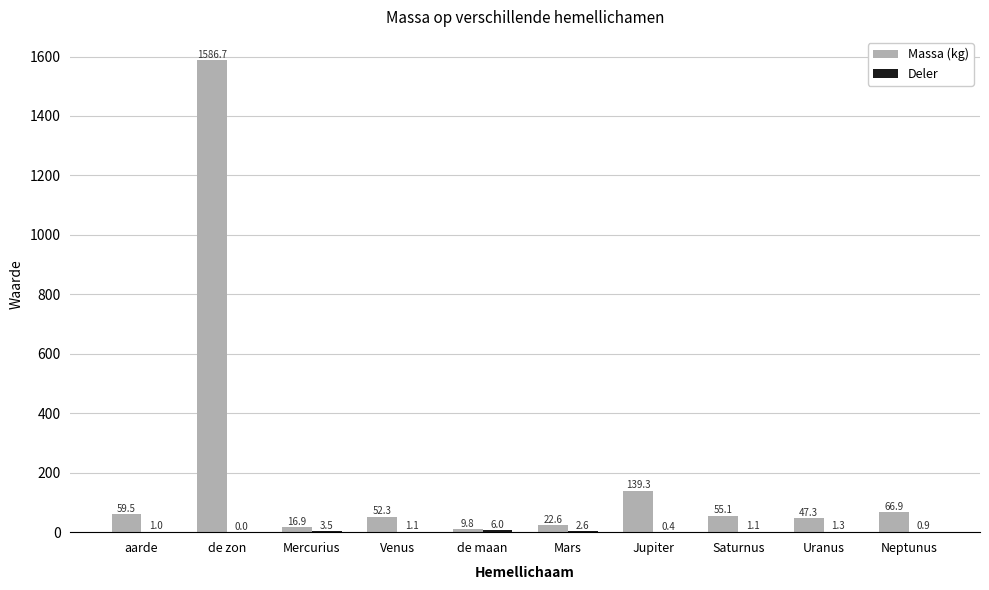

What is the greatest value displayed?

1586.7